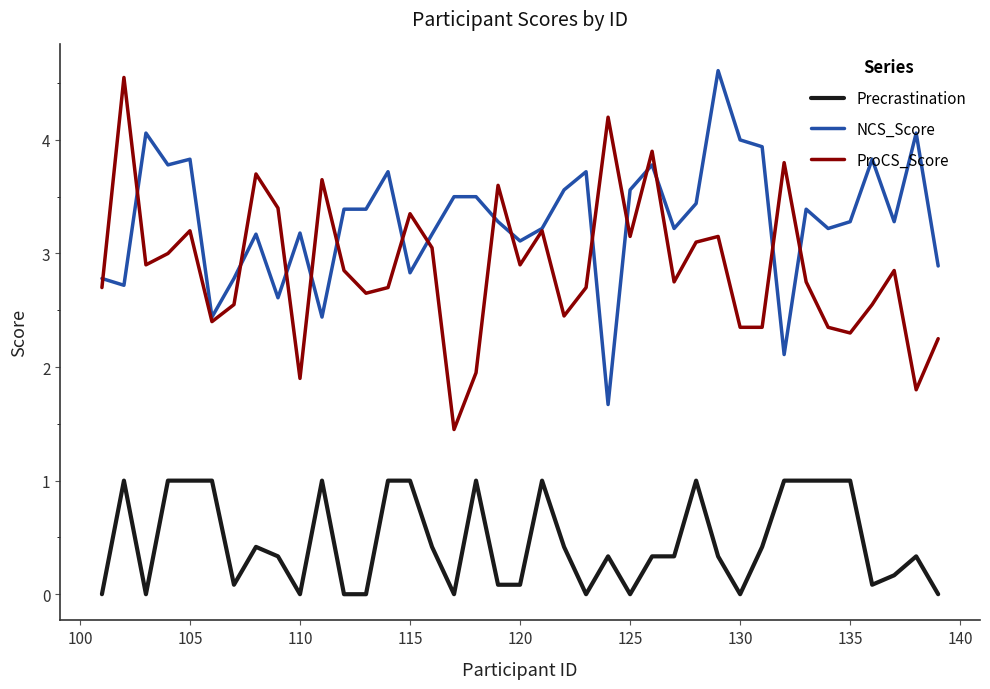

What is the difference between the maximum and minimum values in the ProCS_Score series?

3.1